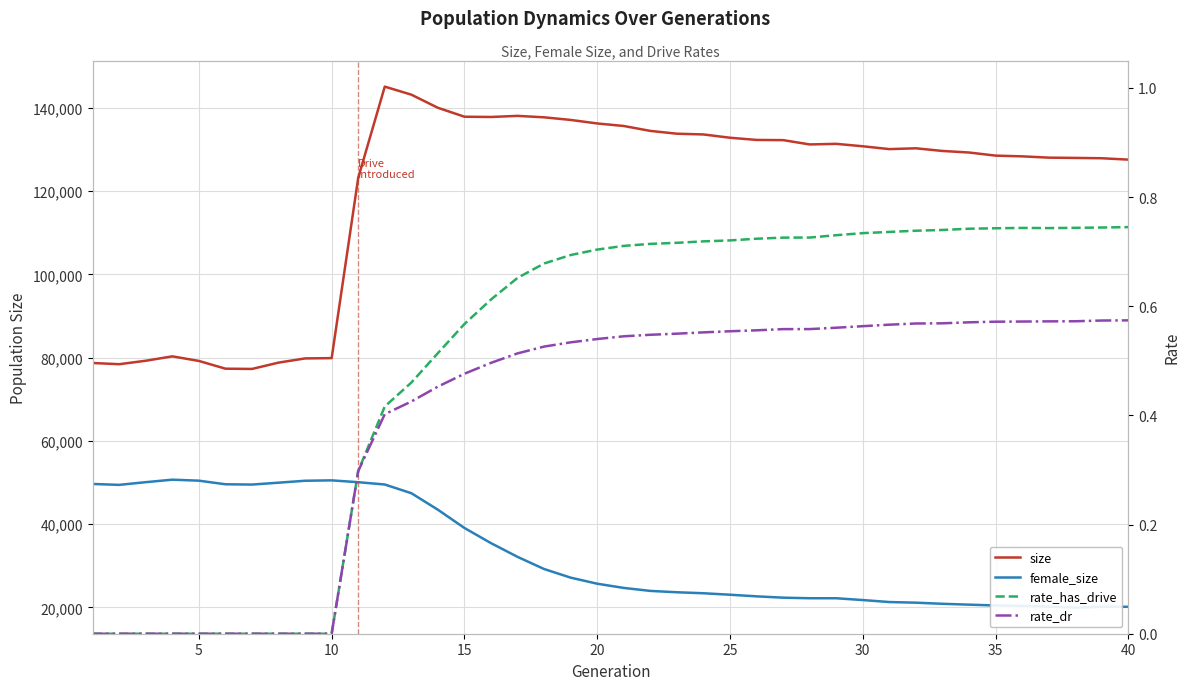

How many data points does each series have?

40